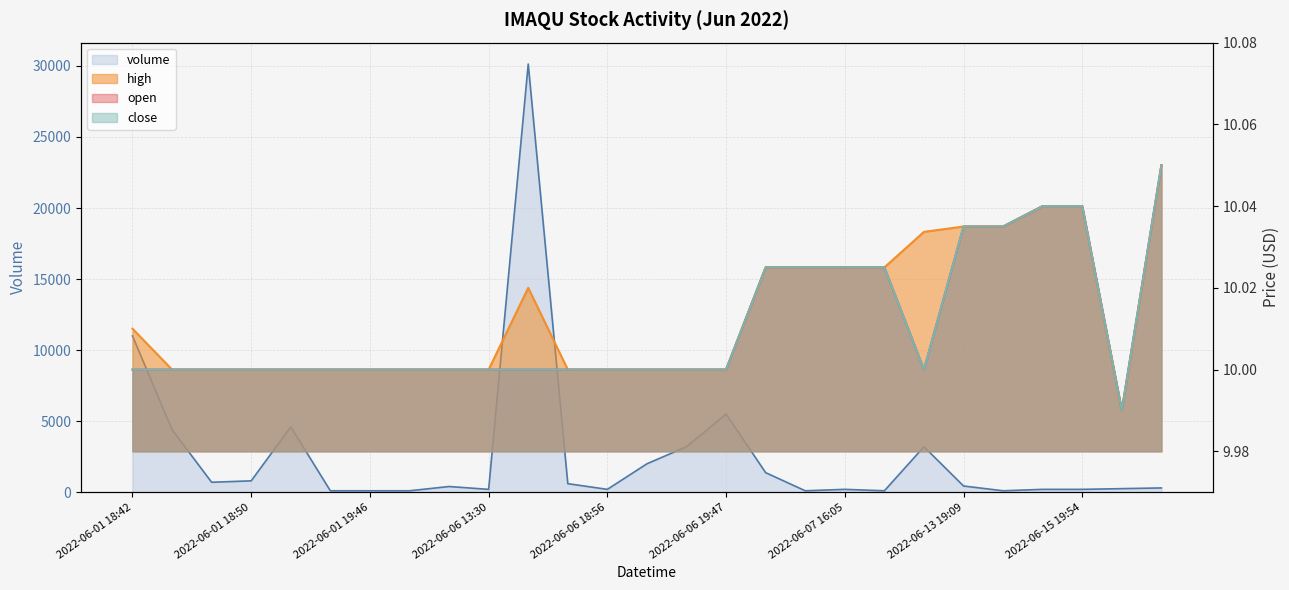

What is the sum of all close values?

270.3